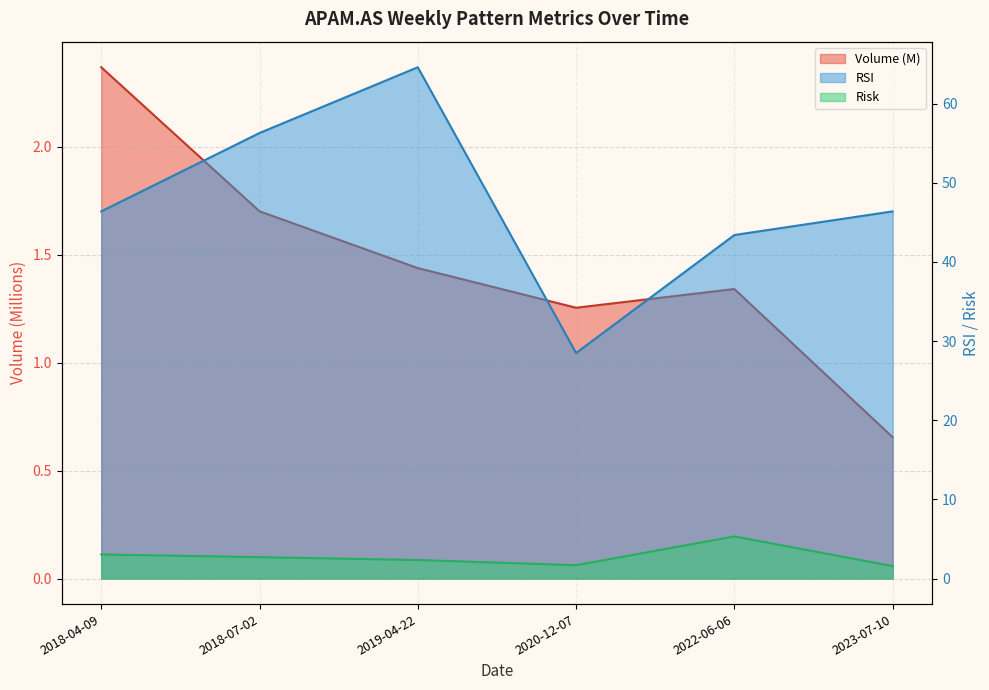

The value of Volume at 2023-07-10 is 0.3. True or false?

False